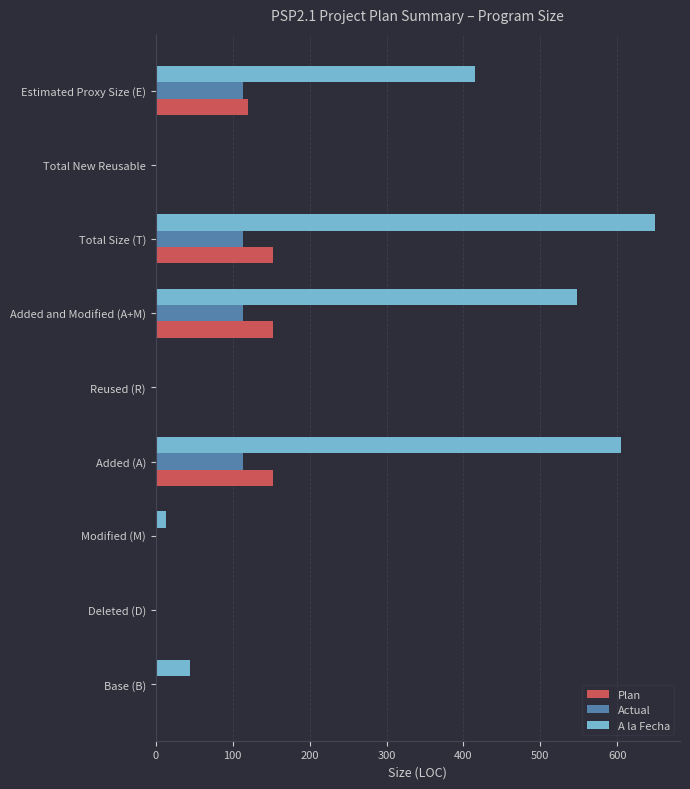

Where is Plan nearest to the value 76?

Estimated Proxy Size (E)